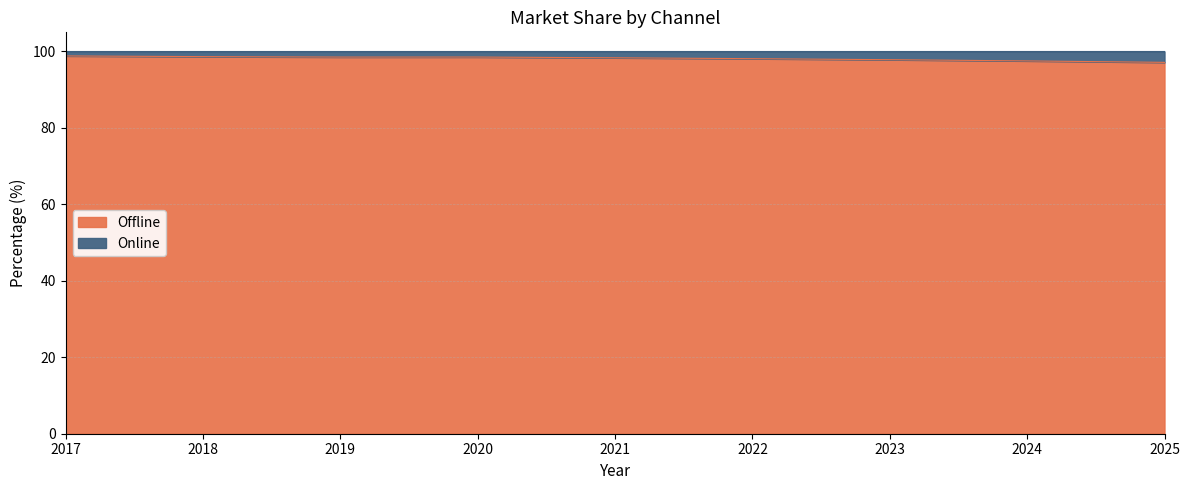

How many interior local peaks (higher than both neighbors) does the data have?

1